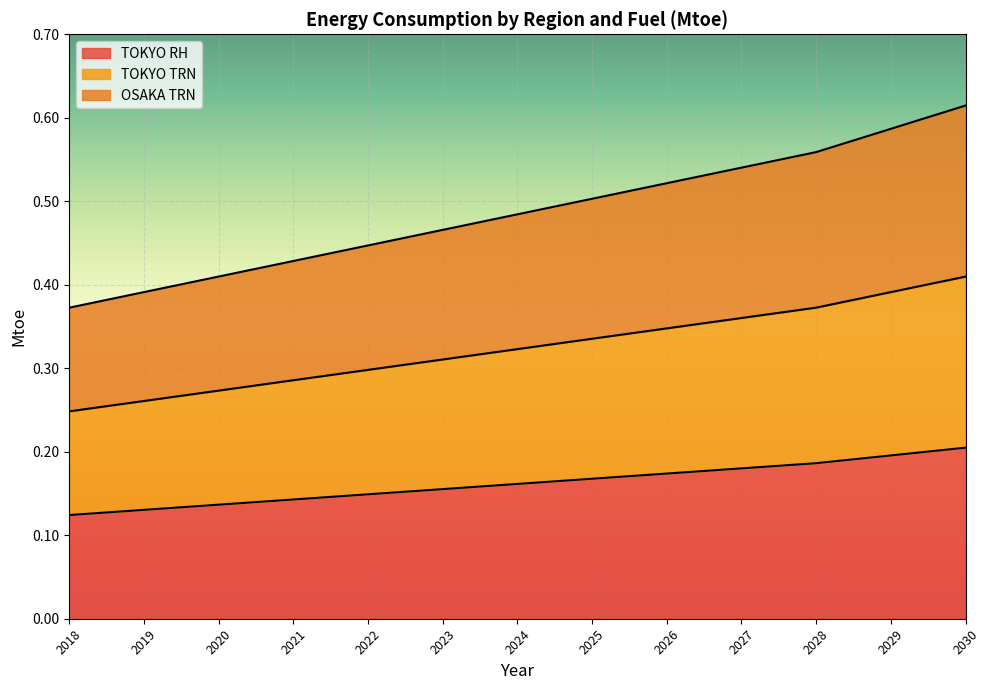

True or false: TOKYO TRN and TOKYO RH cross at least once.

False